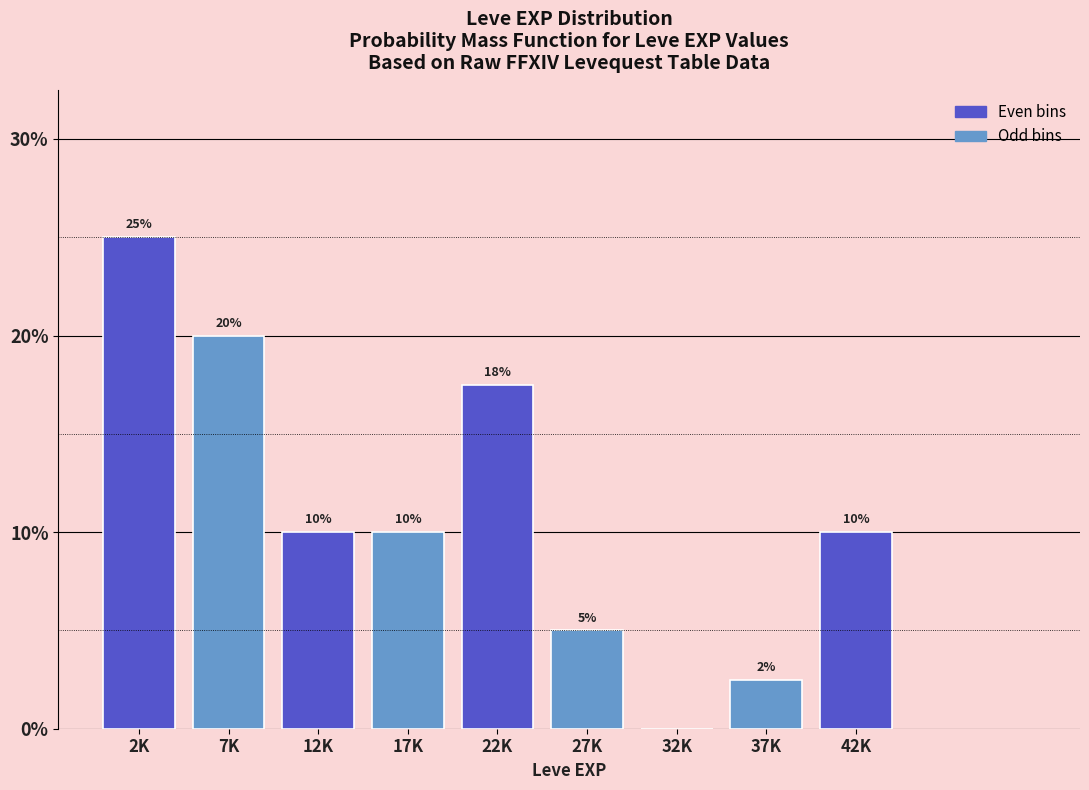

What is the sum of all values?

100.0